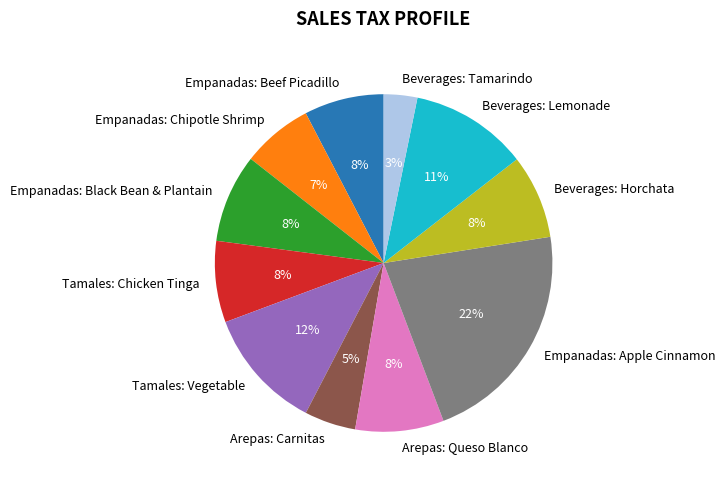

To the nearest percent, what is the average slice percentage?

9%